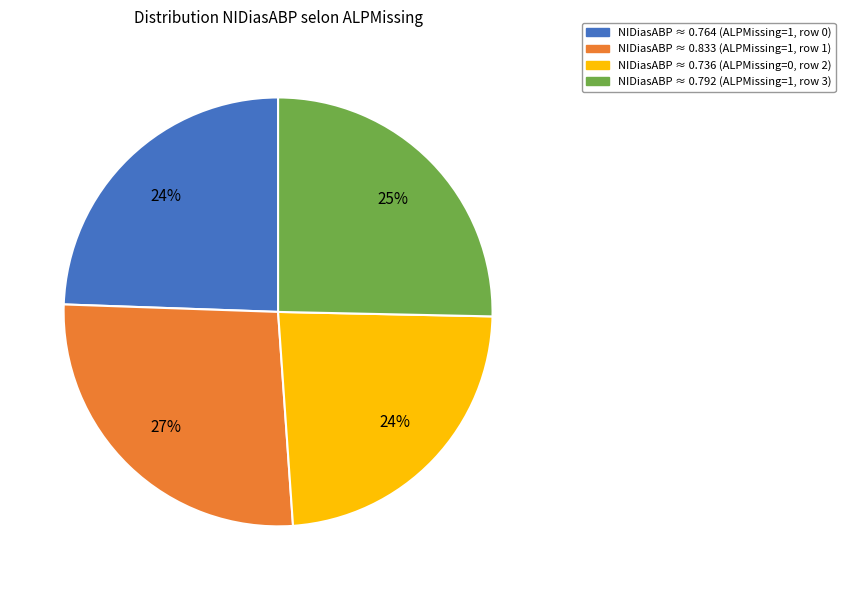

To the nearest percent, what is the difference between the largest and smallest slice percentages?

3%